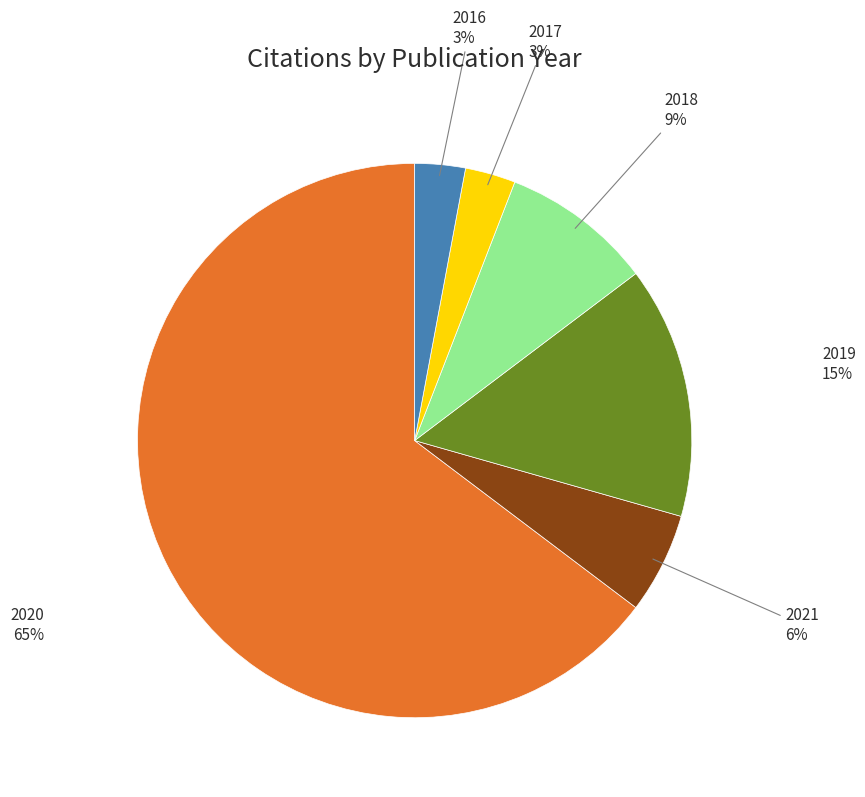

To the nearest percent, what is the average slice percentage?

17%